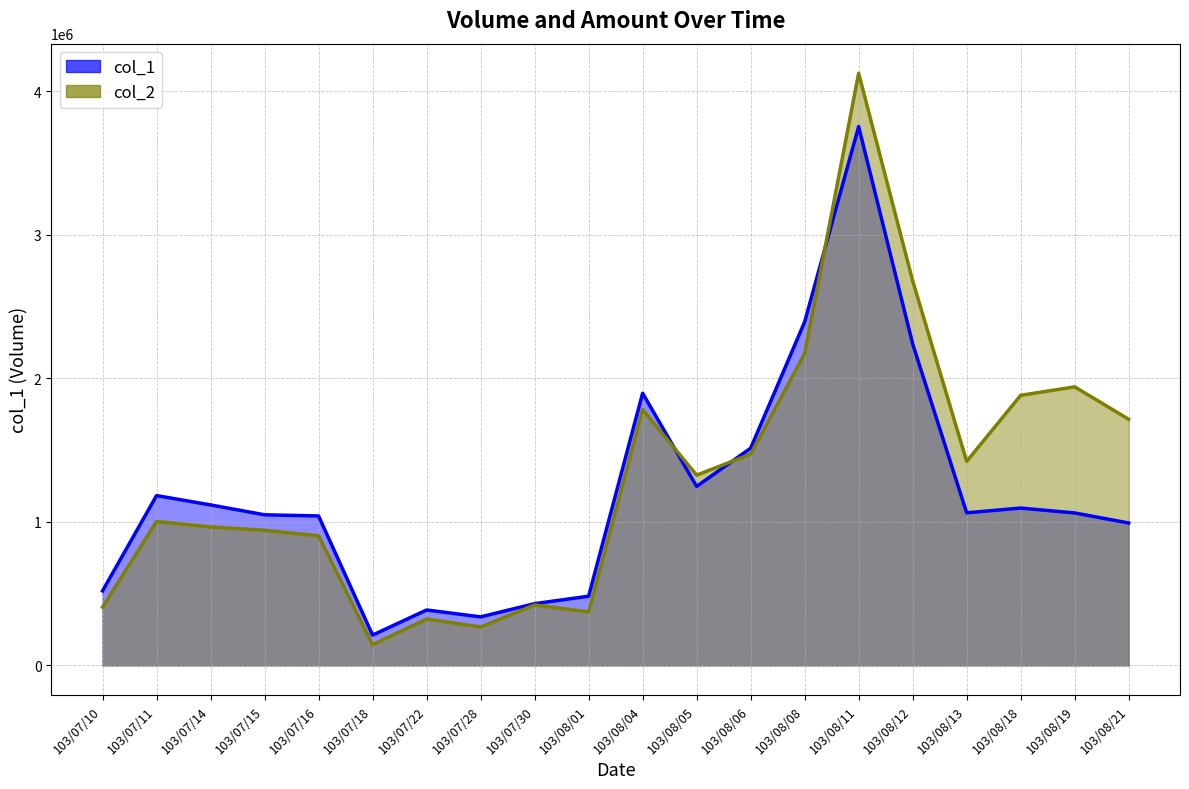

Reading right to left, what are all the values shown in this chart?

col_1: 992000	1062000	1096000	1063000	2240000	3754000	2393000	1513000	1247000	1896000	482000	430000	338000	386000	211000	1041000	1049000	1118000	1183000	519000
col_2: 1714800	1940510	1881430	1421200	2679490	4125060	2172140	1471980	1325450	1782870	372240	421220	267180	323200	144190	902800	941080	964700	1002810	405620